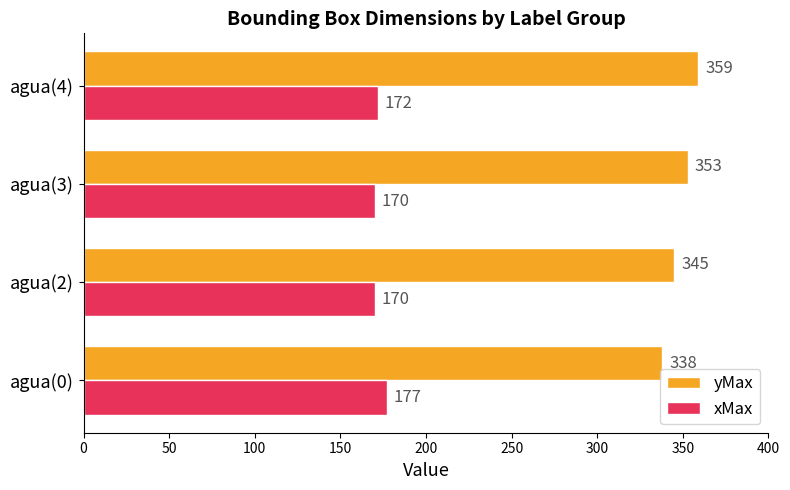

Count the yMax values in the range 345 to 359.

3